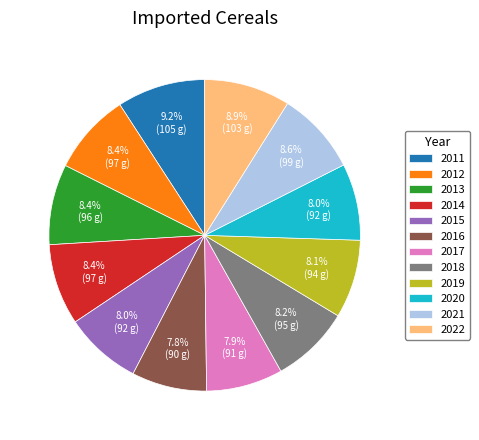

To the nearest percent, what portion does 2018 represent?

8%